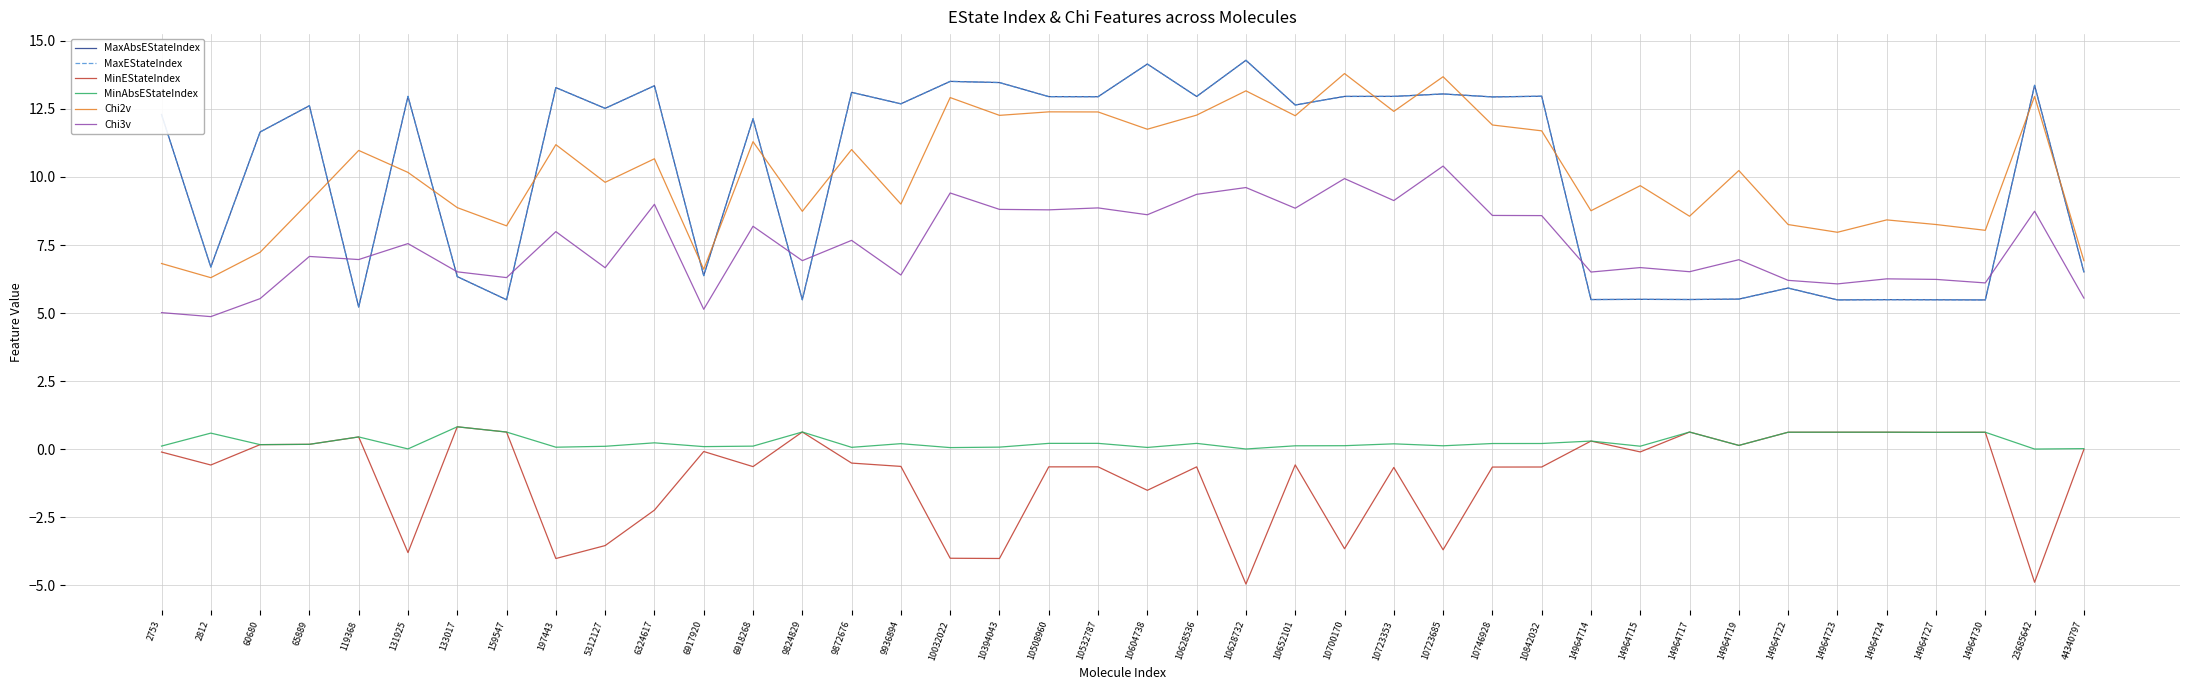

How many intersections are there between MaxEStateIndex and Chi3v?

8